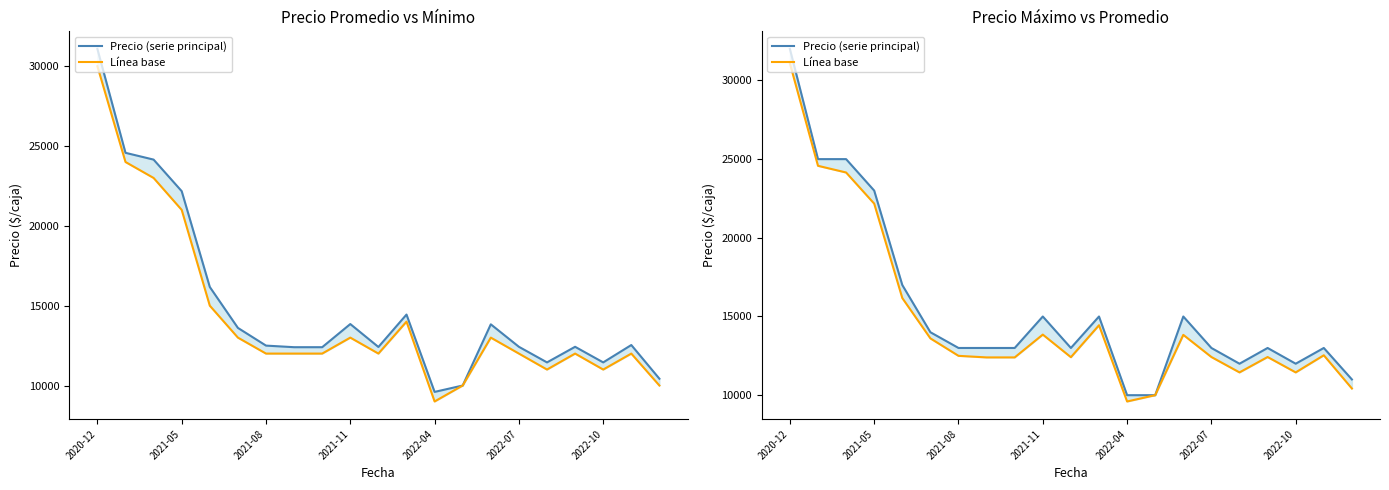

True or false: Precio (serie principal) and Línea base cross at least once.

False